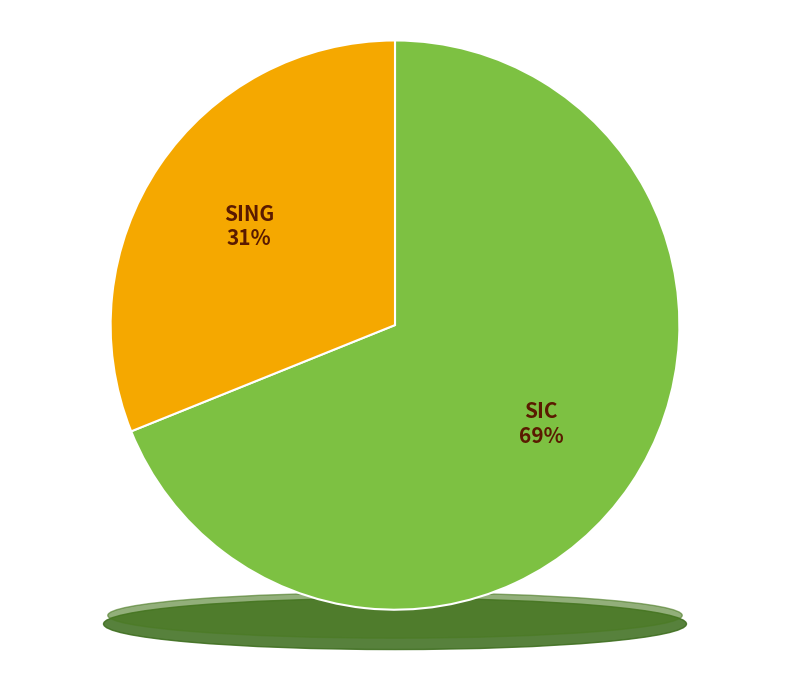

Which slice represents more than half of the pie?

SIC